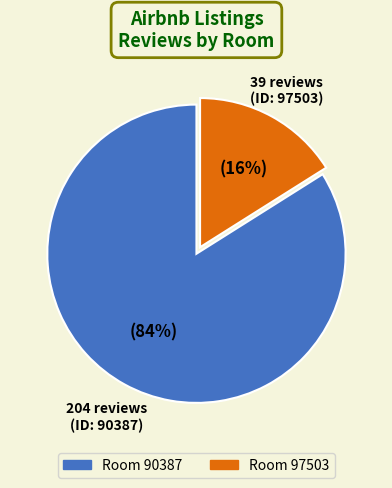

Count the number of slices in the pie.

2